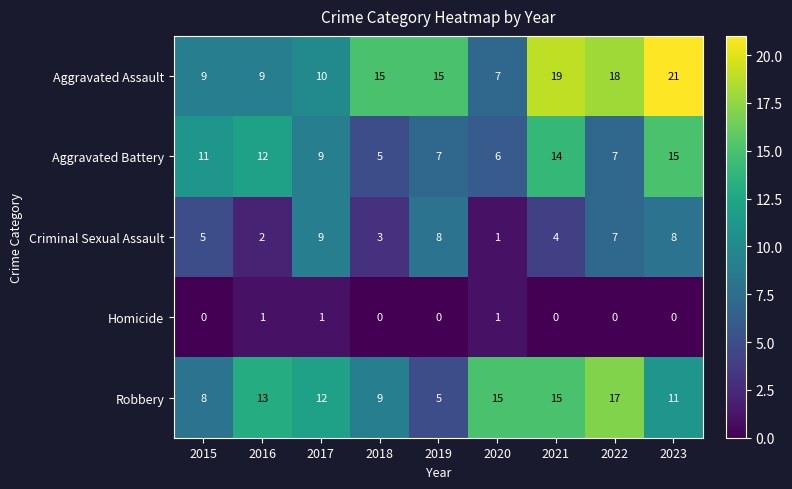

Rank the series at 2018 from highest to lowest value.

Aggravated Assault, Robbery, Aggravated Battery, Criminal Sexual Assault, Homicide